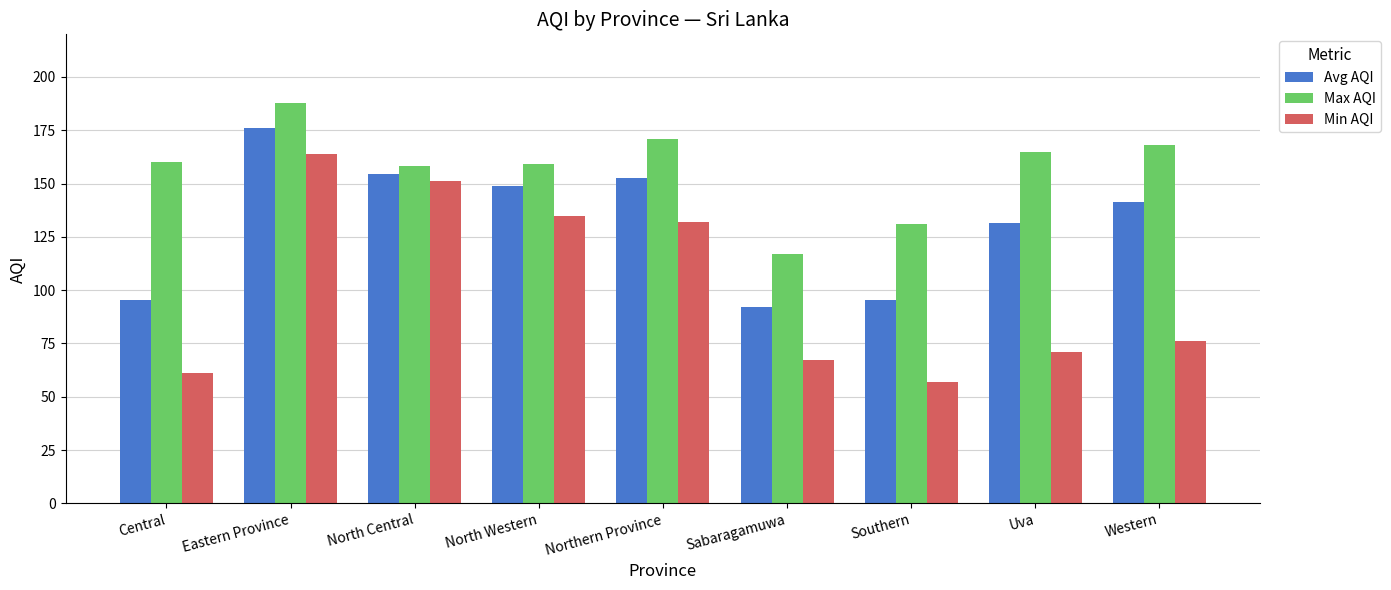

Is the value of Min AQI at North Western greater than the value of Avg AQI at Eastern Province?

No